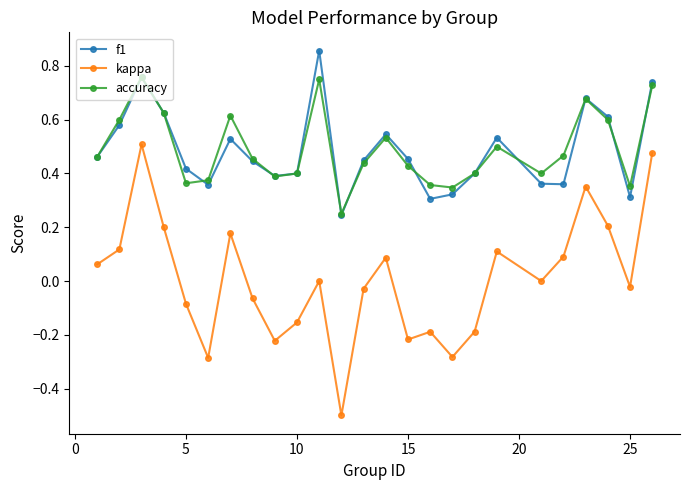

Which series has the largest range (max minus min)?

kappa